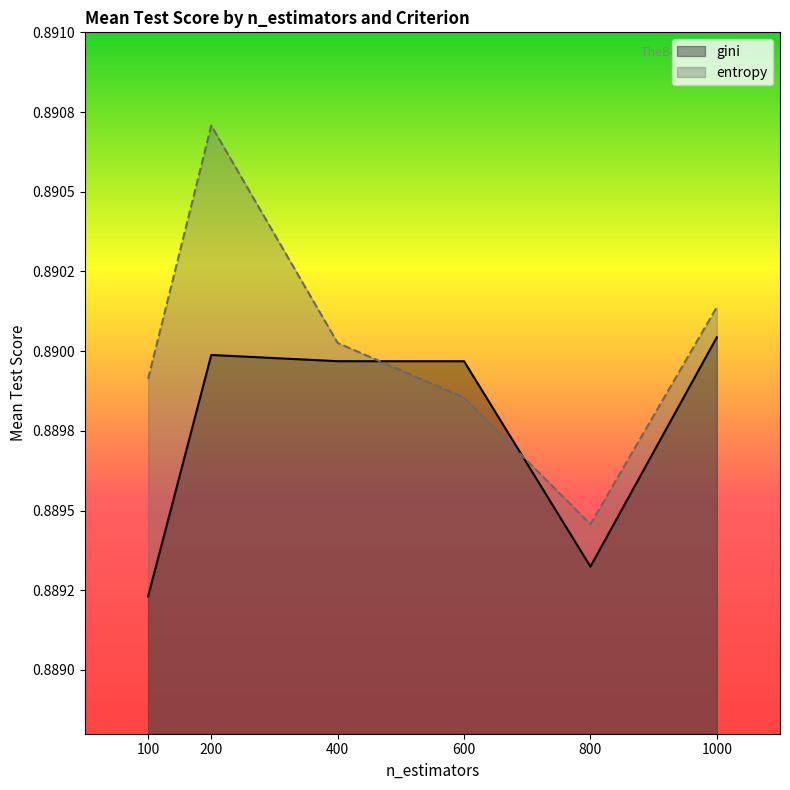

In entropy, how many points are lower than both neighbors (excluding endpoints)?

1